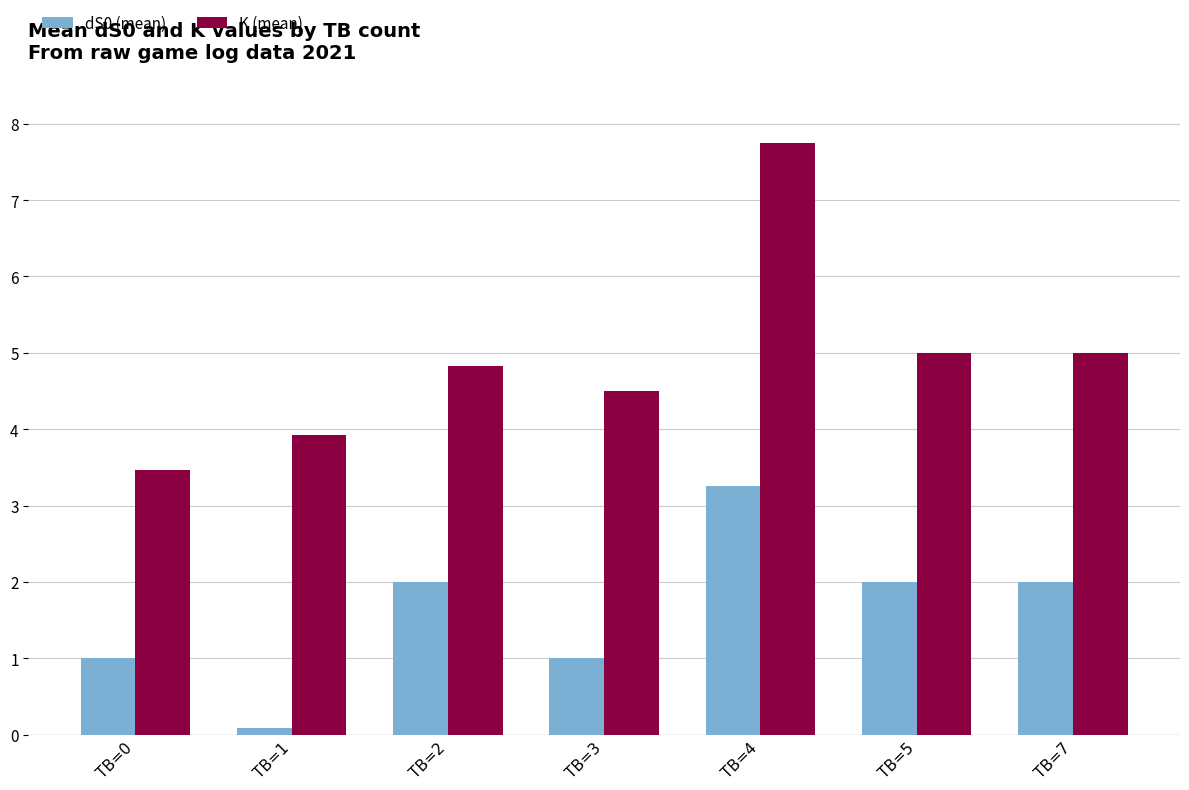

What is the greatest value displayed?

7.8